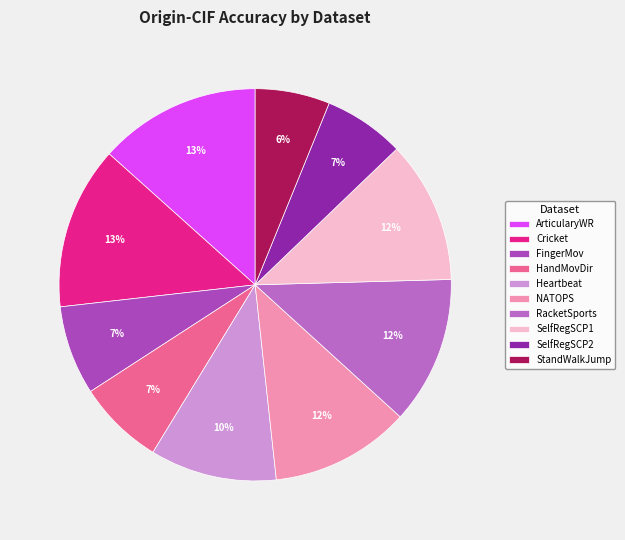

Is there a majority slice in this chart?

No